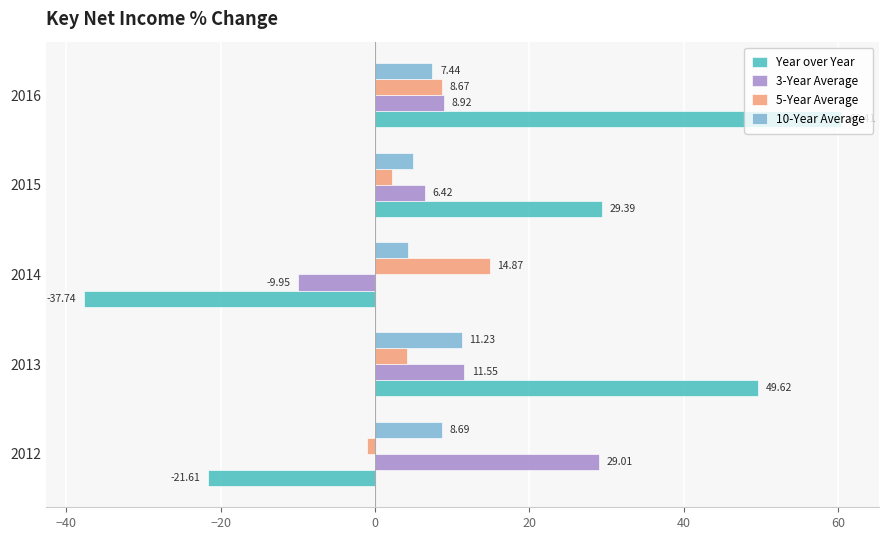

What is the average value of the Year over Year series?

16.0